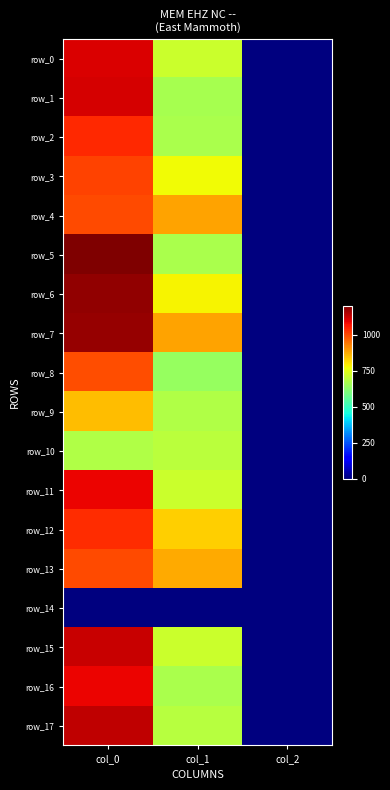

Rank the series by their maximum value, from highest to lowest.

row_5, row_6, row_7, row_17, row_15, row_1, row_0, row_11, row_16, row_2, row_12, row_3, row_4, row_13, row_8, row_9, row_10, row_14